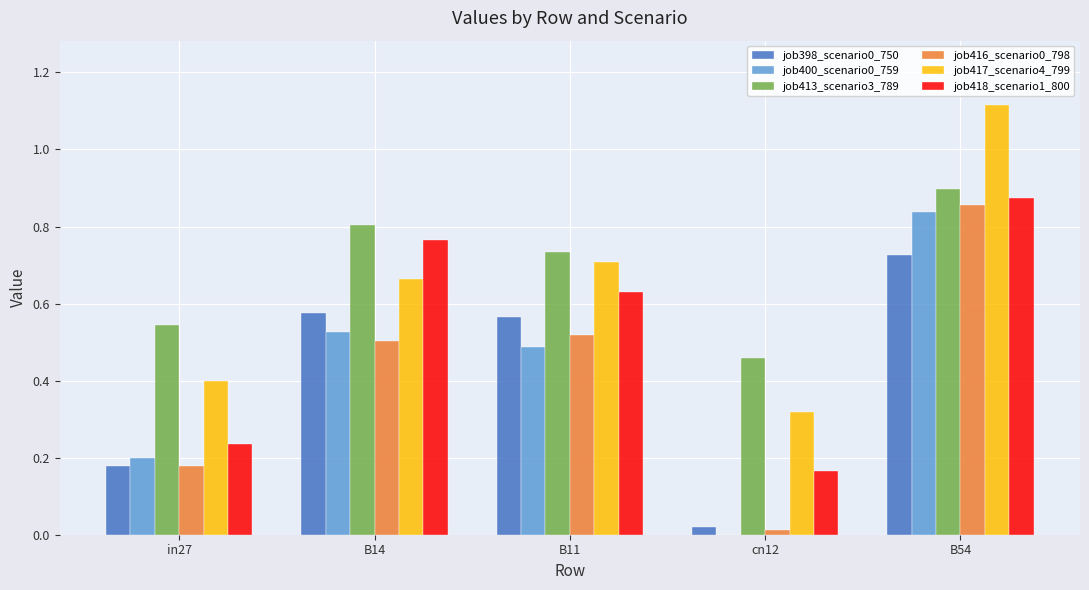

Is it true that job398_scenario0_750 equals 0.0 at cn12?

True